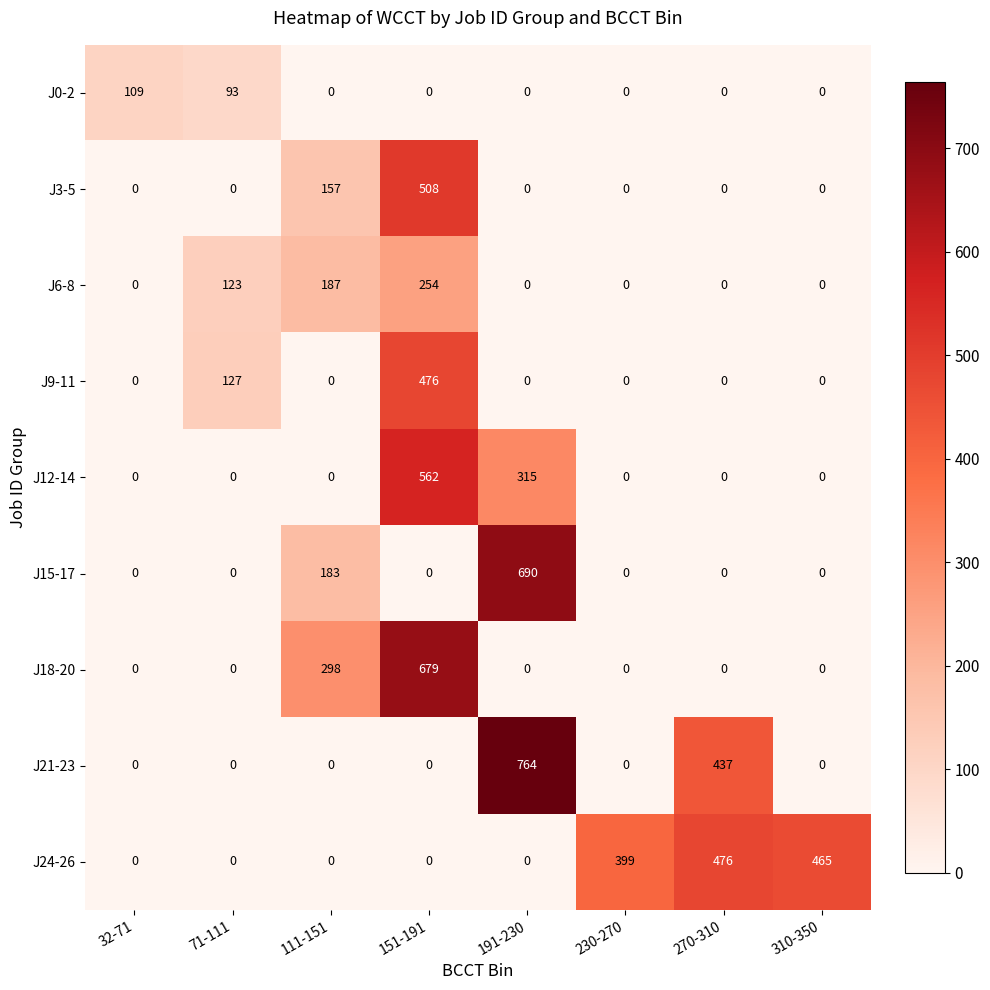

True or false: J0-2 has a value of 0 at 191-230.

True